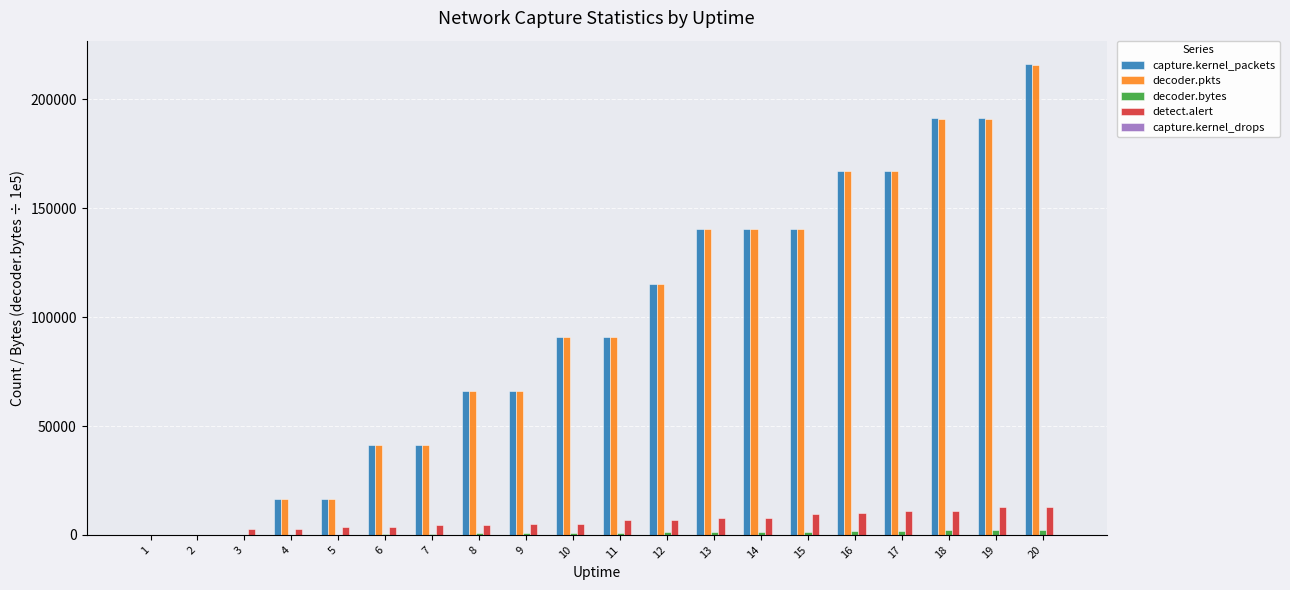

Which series changed the most between 11 and 20?

decoder.pkts